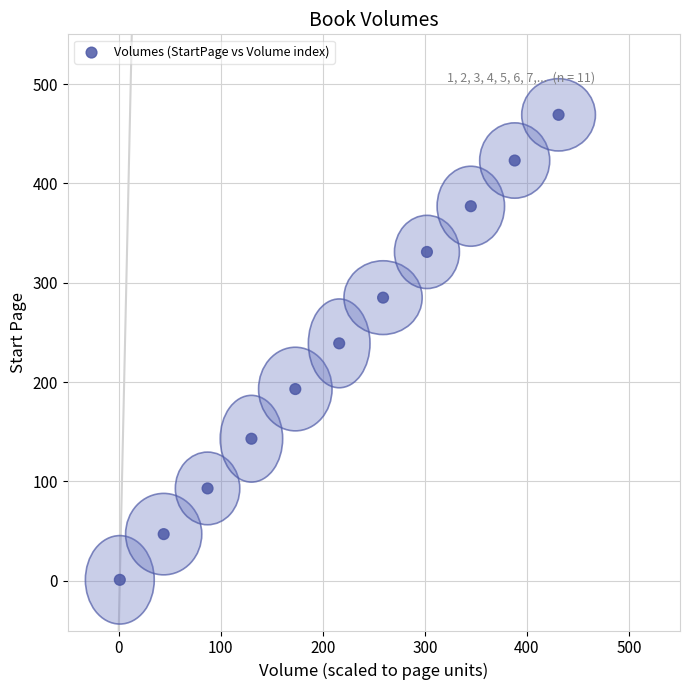

What is the range of Y values (max minus min)?

468